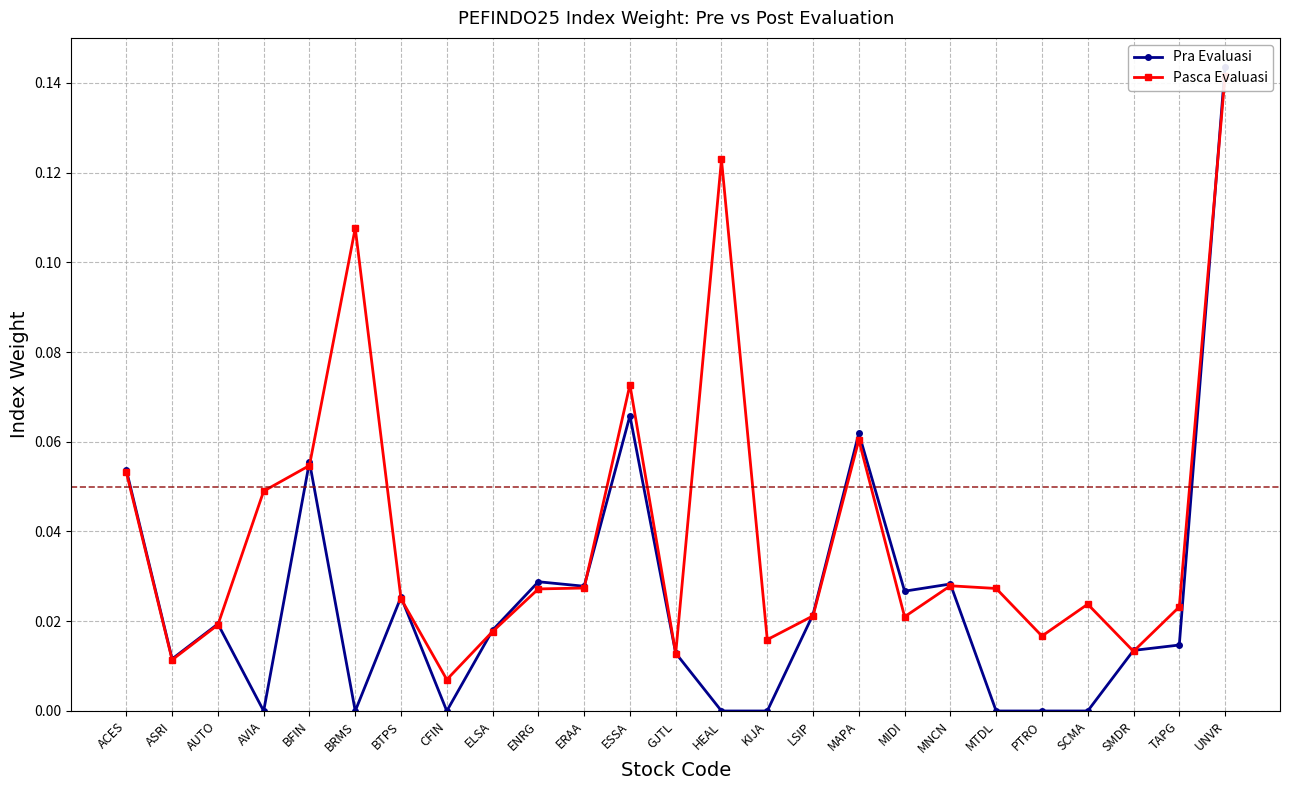

True or false: Pasca Evaluasi and Pra Evaluasi intersect in this chart.

True